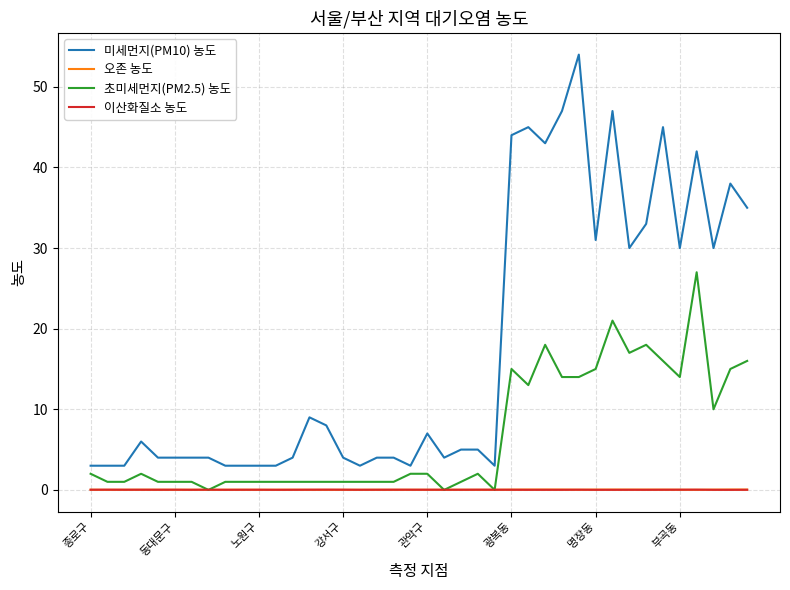

Which series has the largest total across all categories?

미세먼지(PM10) 농도